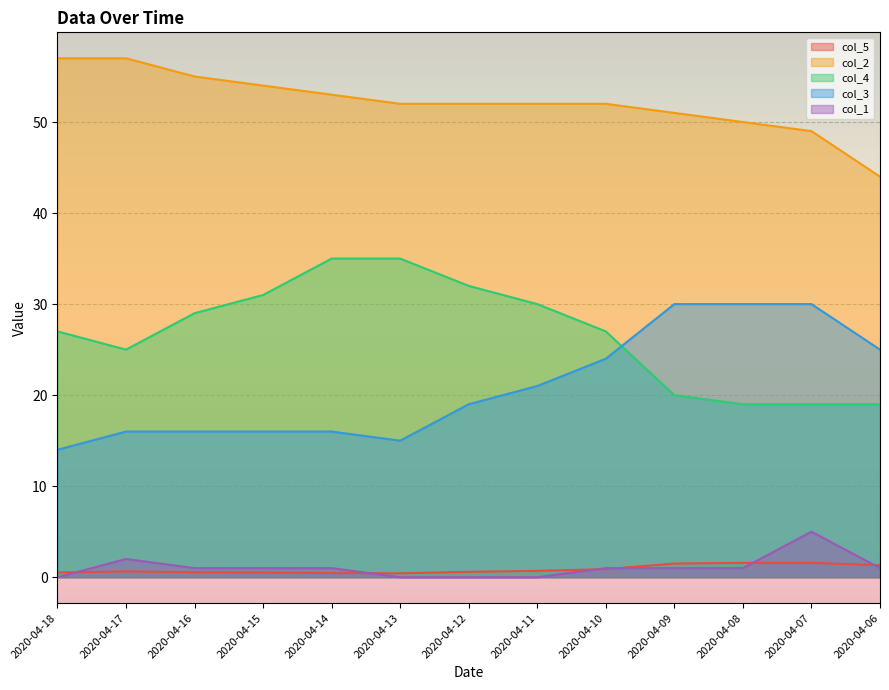

How many data points in col_4 are above 27?

6